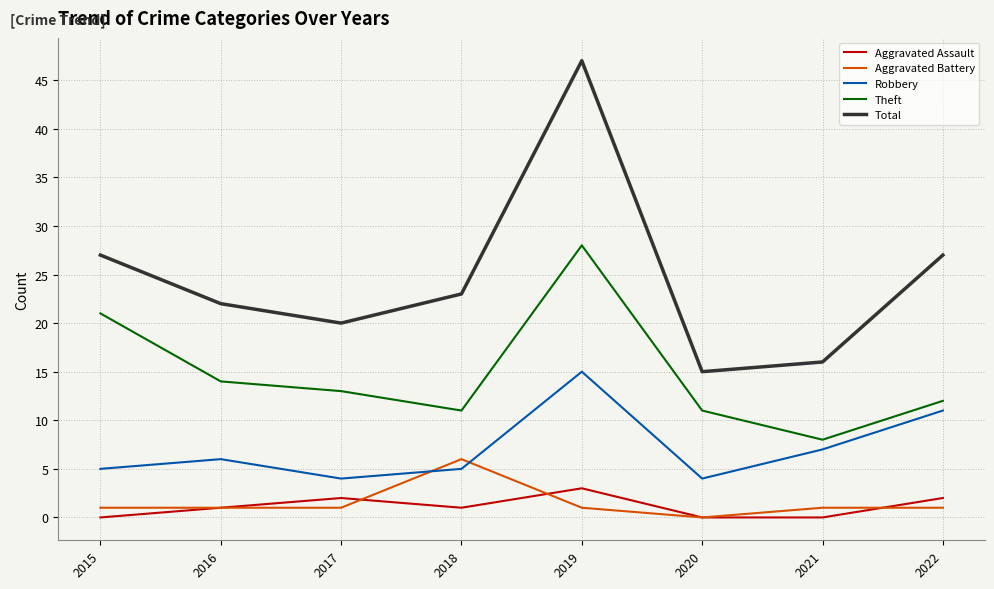

Between 2016 and 2020, which series saw the biggest shift?

Total